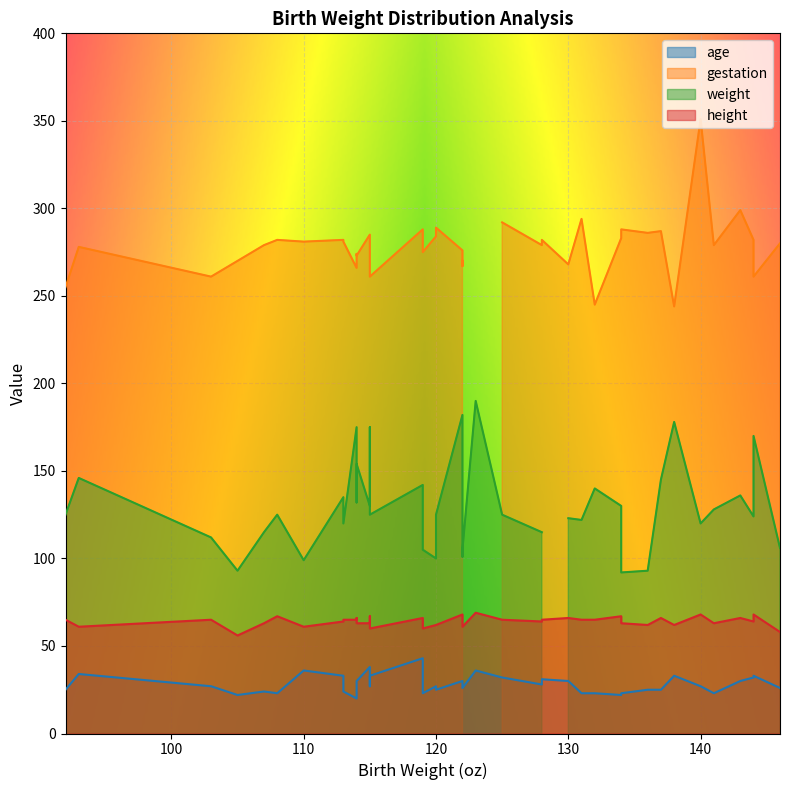

Reading left to right, list all the values displayed in this chart.

age: 120=27	113=33	128=28	123=36	108=23	136=25	138=33	132=23	120=25	143=30	140=27	144=32	141=23	110=36	114=30	115=38	92=25	115=33	144=33	119=43	105=22	115=27	137=25	122=30	131=23	103=27	146=26	114=20	125=32	114=28	122=26	93=34	130=30	119=23	113=24	134=22	107=24	134=23	122=27	128=31
gestation: 120=284	113=282	128=279	123=0	108=282	136=286	138=244	132=245	120=289	143=299	140=351	144=282	141=279	110=281	114=273	115=285	92=255	115=261	144=261	119=288	105=270	115=274	137=287	122=276	131=294	103=261	146=280	114=266	125=292	114=274	122=270	93=278	130=268	119=275	113=281	134=283	107=279	134=288	122=267	128=282
weight: 120=100	113=135	128=115	123=190	108=125	136=93	138=178	132=140	120=125	143=136	140=120	144=124	141=128	110=99	114=154	115=130	92=125	115=125	144=170	119=142	105=93	115=175	137=145	122=182	131=122	103=112	146=106	114=175	125=125	114=132	122=105	93=146	130=123	119=105	113=120	134=130	107=115	134=92	122=101	128=0
height: 120=62	113=64	128=64	123=69	108=67	136=62	138=62	132=65	120=62	143=66	140=68	144=64	141=63	110=61	114=63	115=63	92=65	115=60	144=68	119=66	105=56	115=67	137=66	122=68	131=65	103=65	146=58	114=65	125=65	114=66	122=61	93=61	130=66	119=60	113=65	134=67	107=63	134=63	122=65	128=65